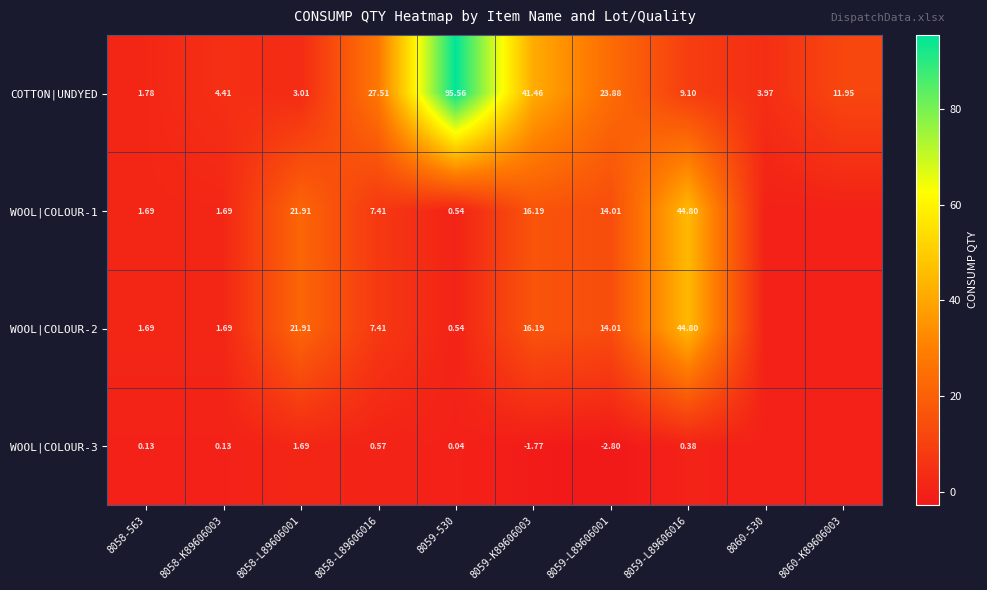

Is the value of WOOL|COLOUR-2 at 8059-L89606016 greater than the value of WOOL|COLOUR-3 at 8058-L89606016?

Yes